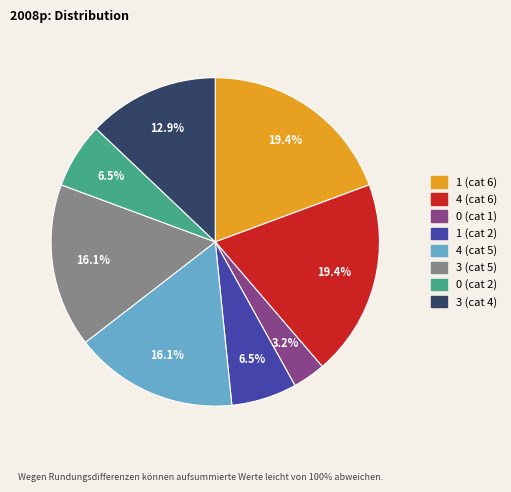

Is 0 (cat 1) the majority of the pie?

No